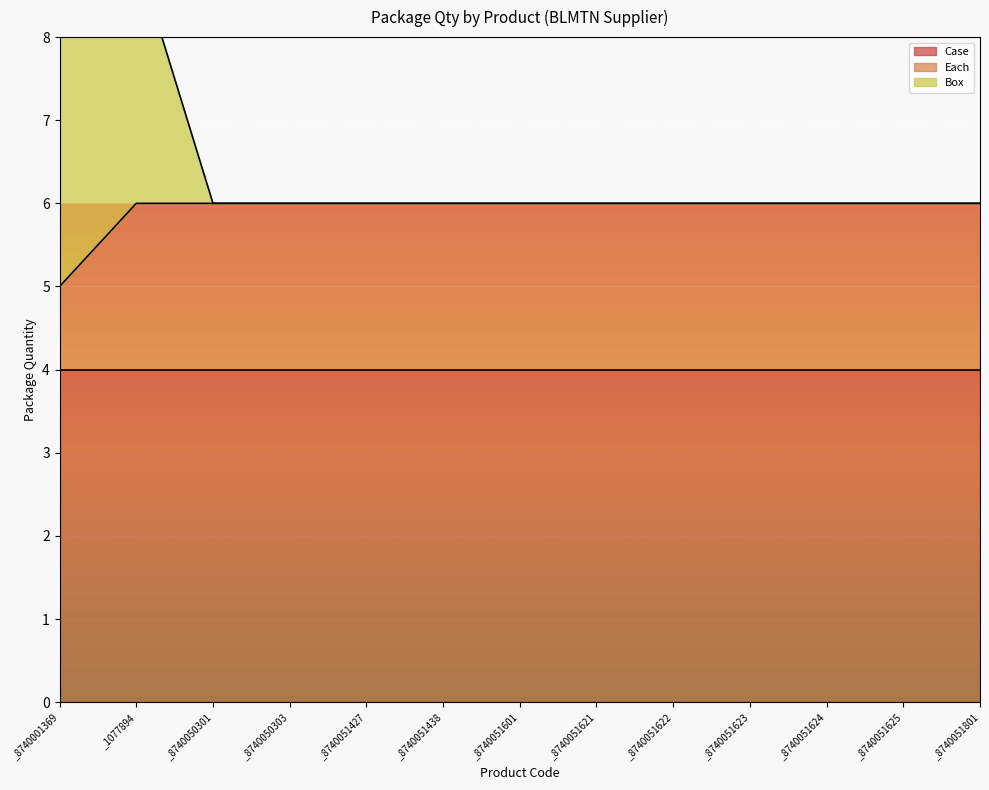

At how many categories does at least one series exceed 3?

13